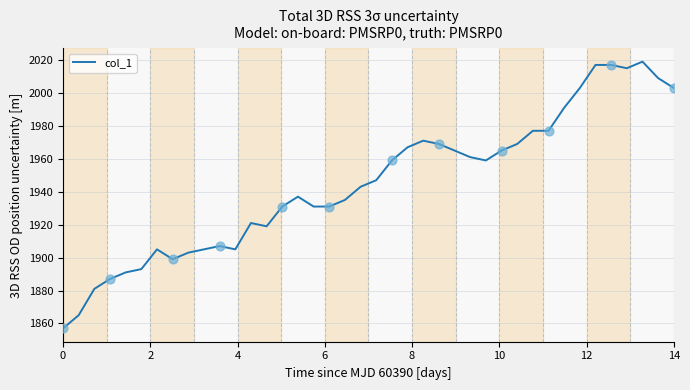

What is the difference between the maximum and minimum values?

162